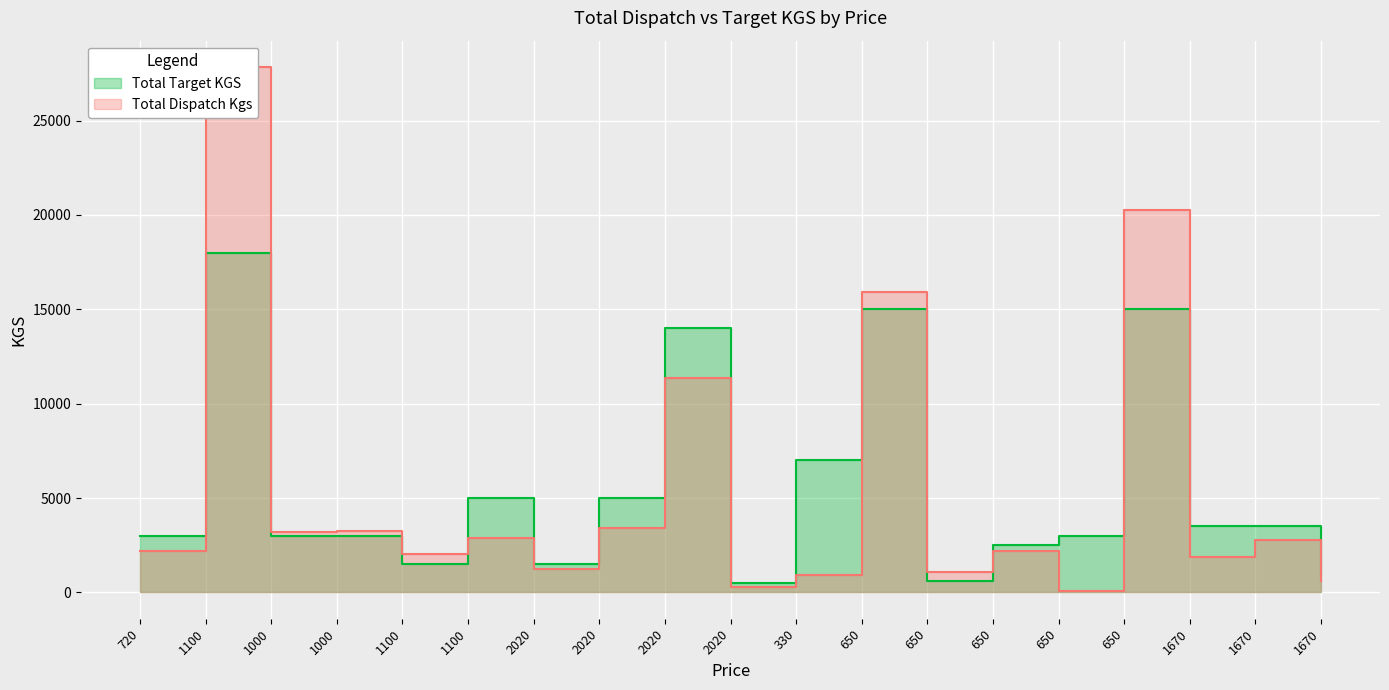

Which series has the largest total across all categories?

Total Target KGS